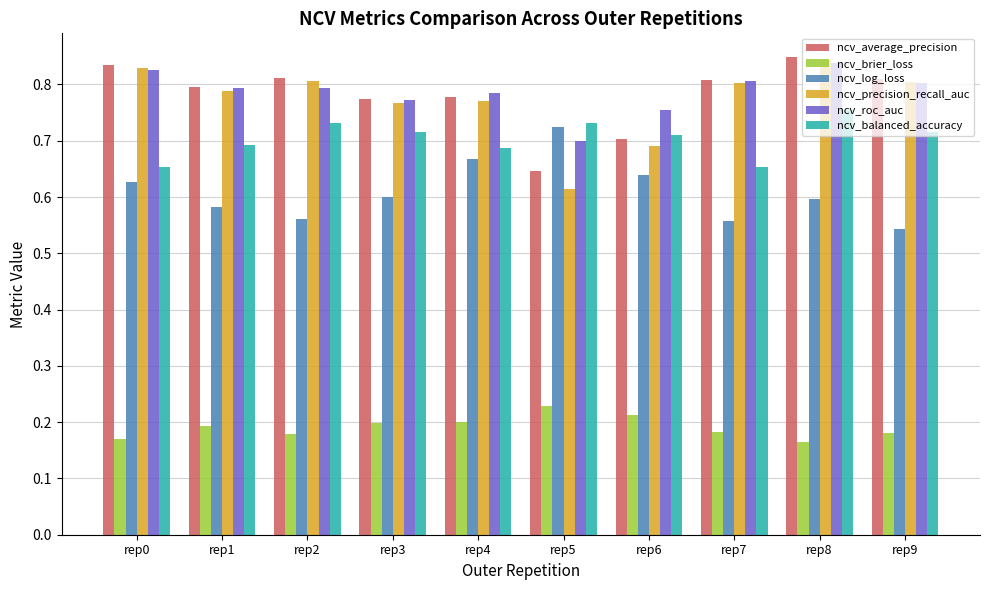

What is the sum of all ncv_brier_loss values?

1.9